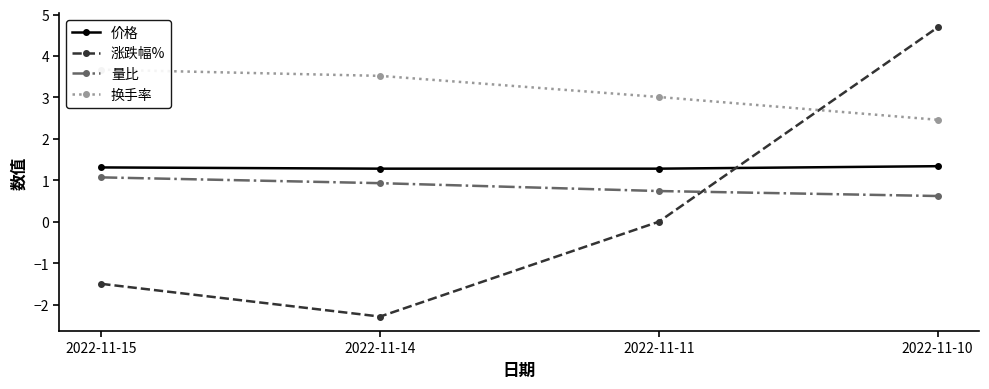

True or false: 量比 and 价格 cross at least once.

False